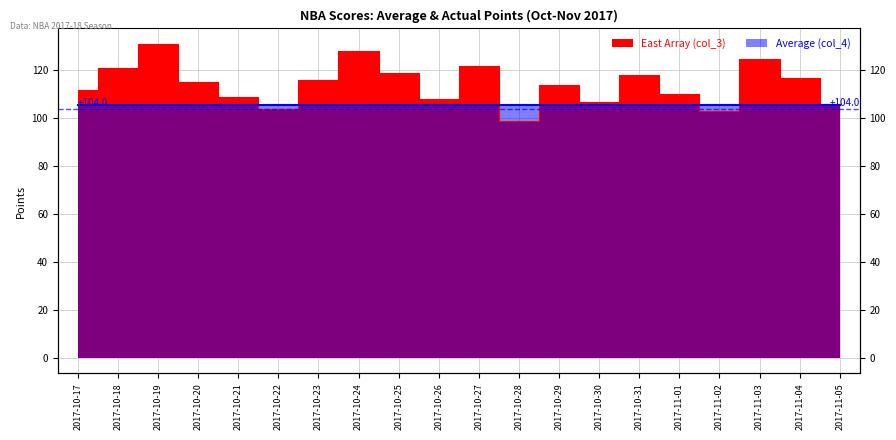

What is the value of the 14th point from the left?

107